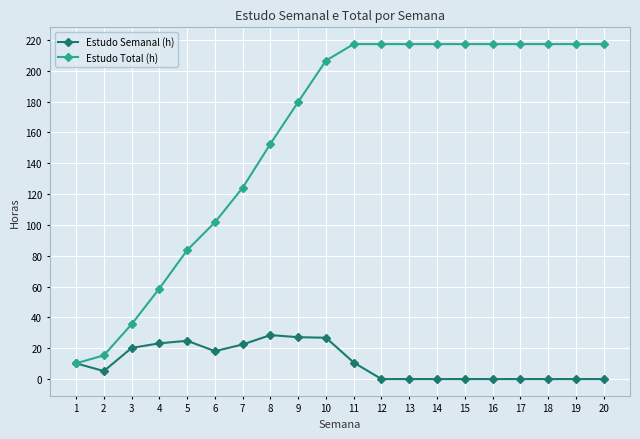

What is the value of the Estudo Total (h) point at the 18th from the left?

217.3